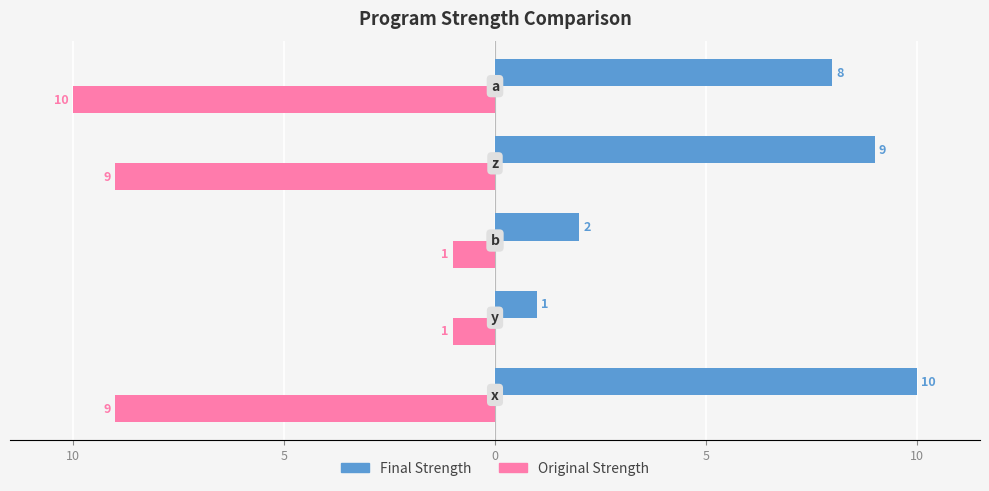

What are all the series names shown in the legend?

Final Strength, Original Strength